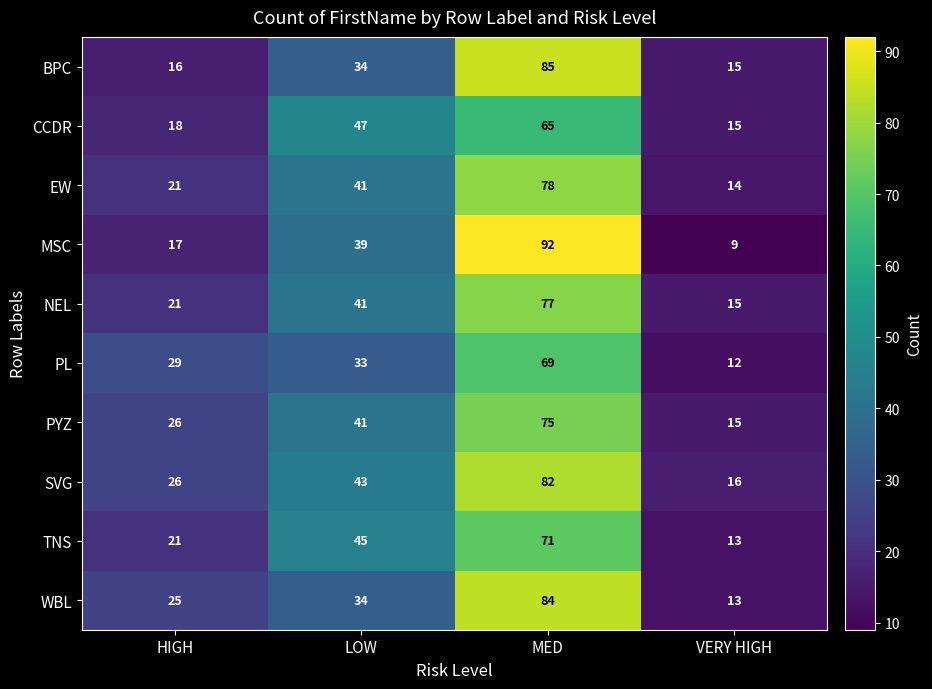

What is the difference between the maximum and minimum values in the TNS series?

58